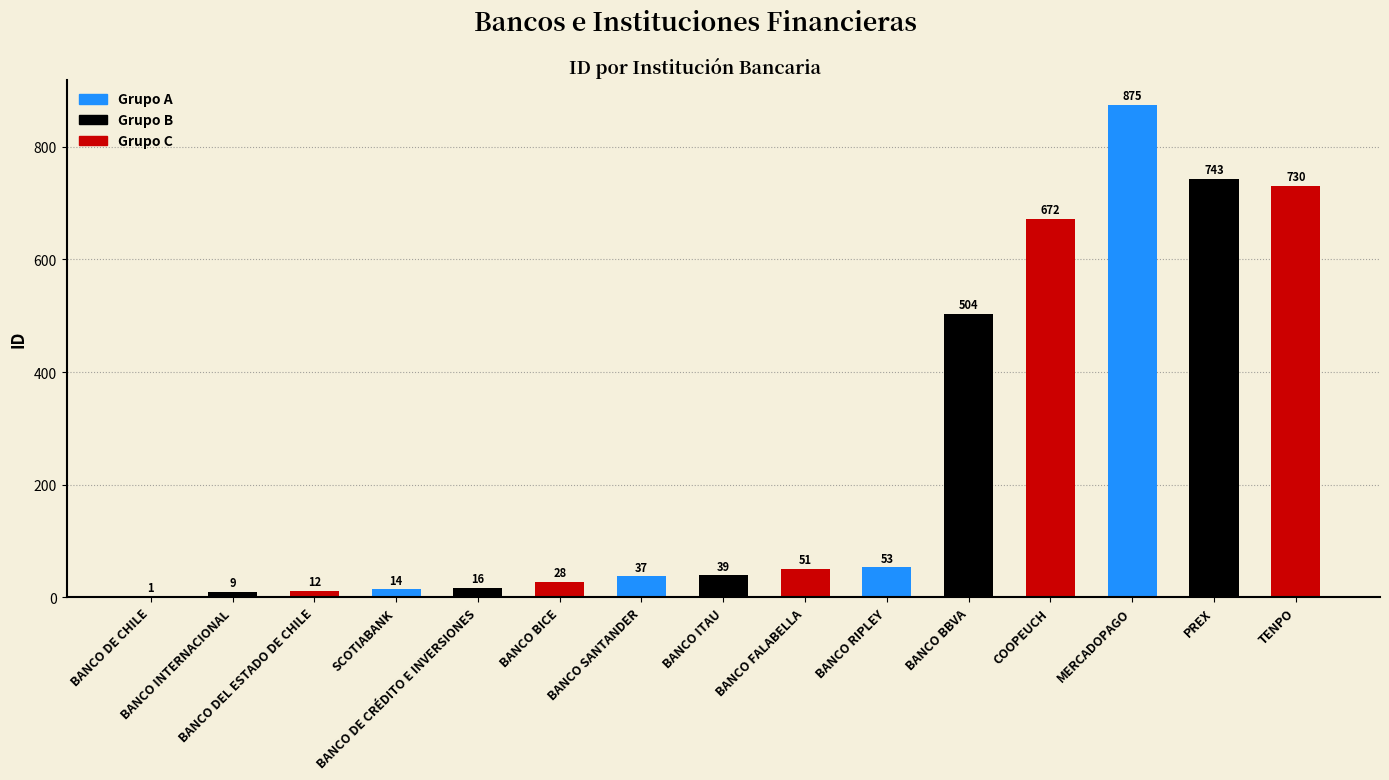

What is the value of the Grupo B bar at the 2nd from the left?

9